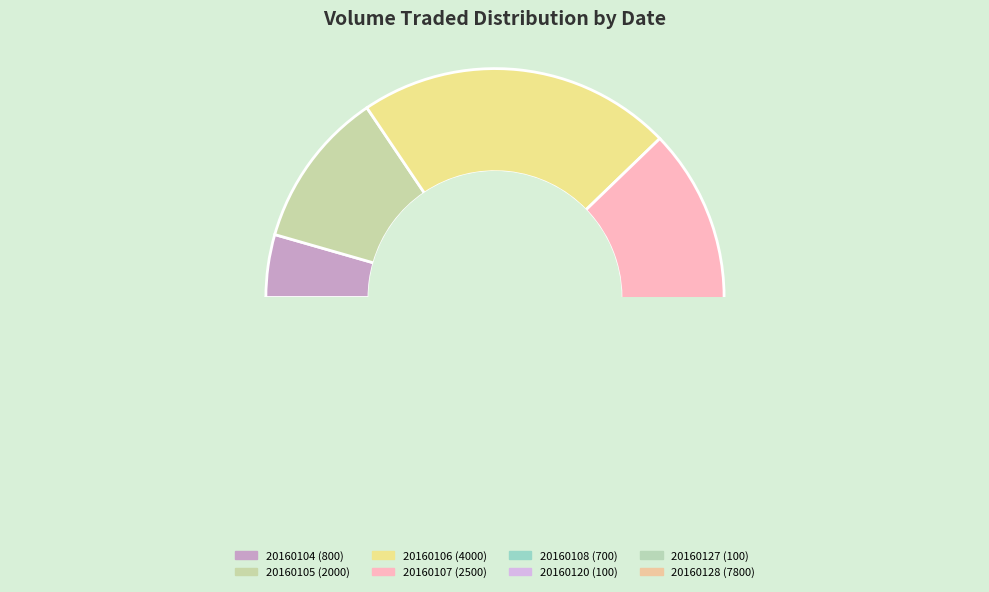

Is it true that 20160107 is 3% of the pie?

False